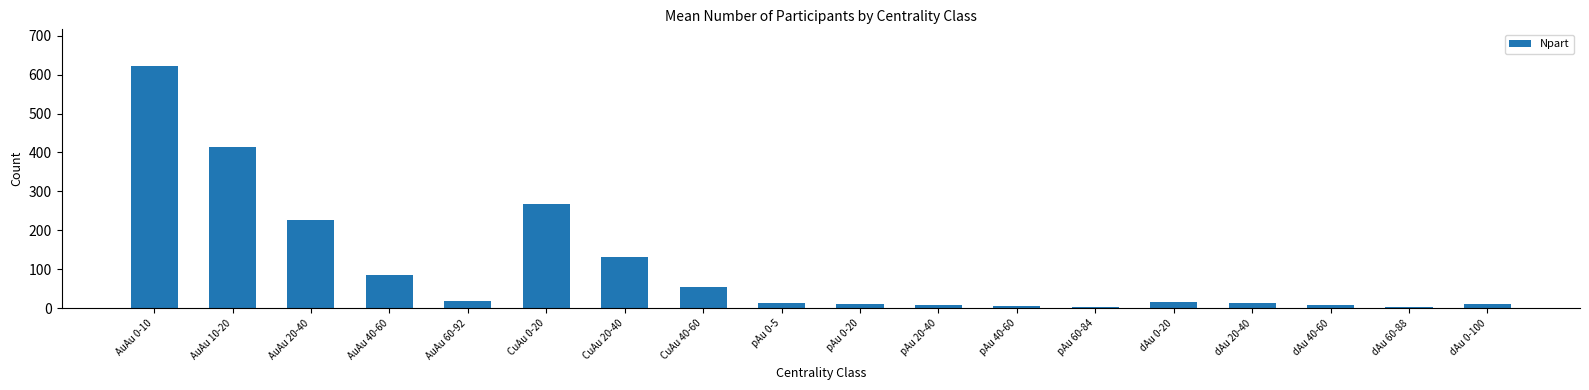

What is the change in value from AuAu 10-20 to pAu 60-84?

-410.7